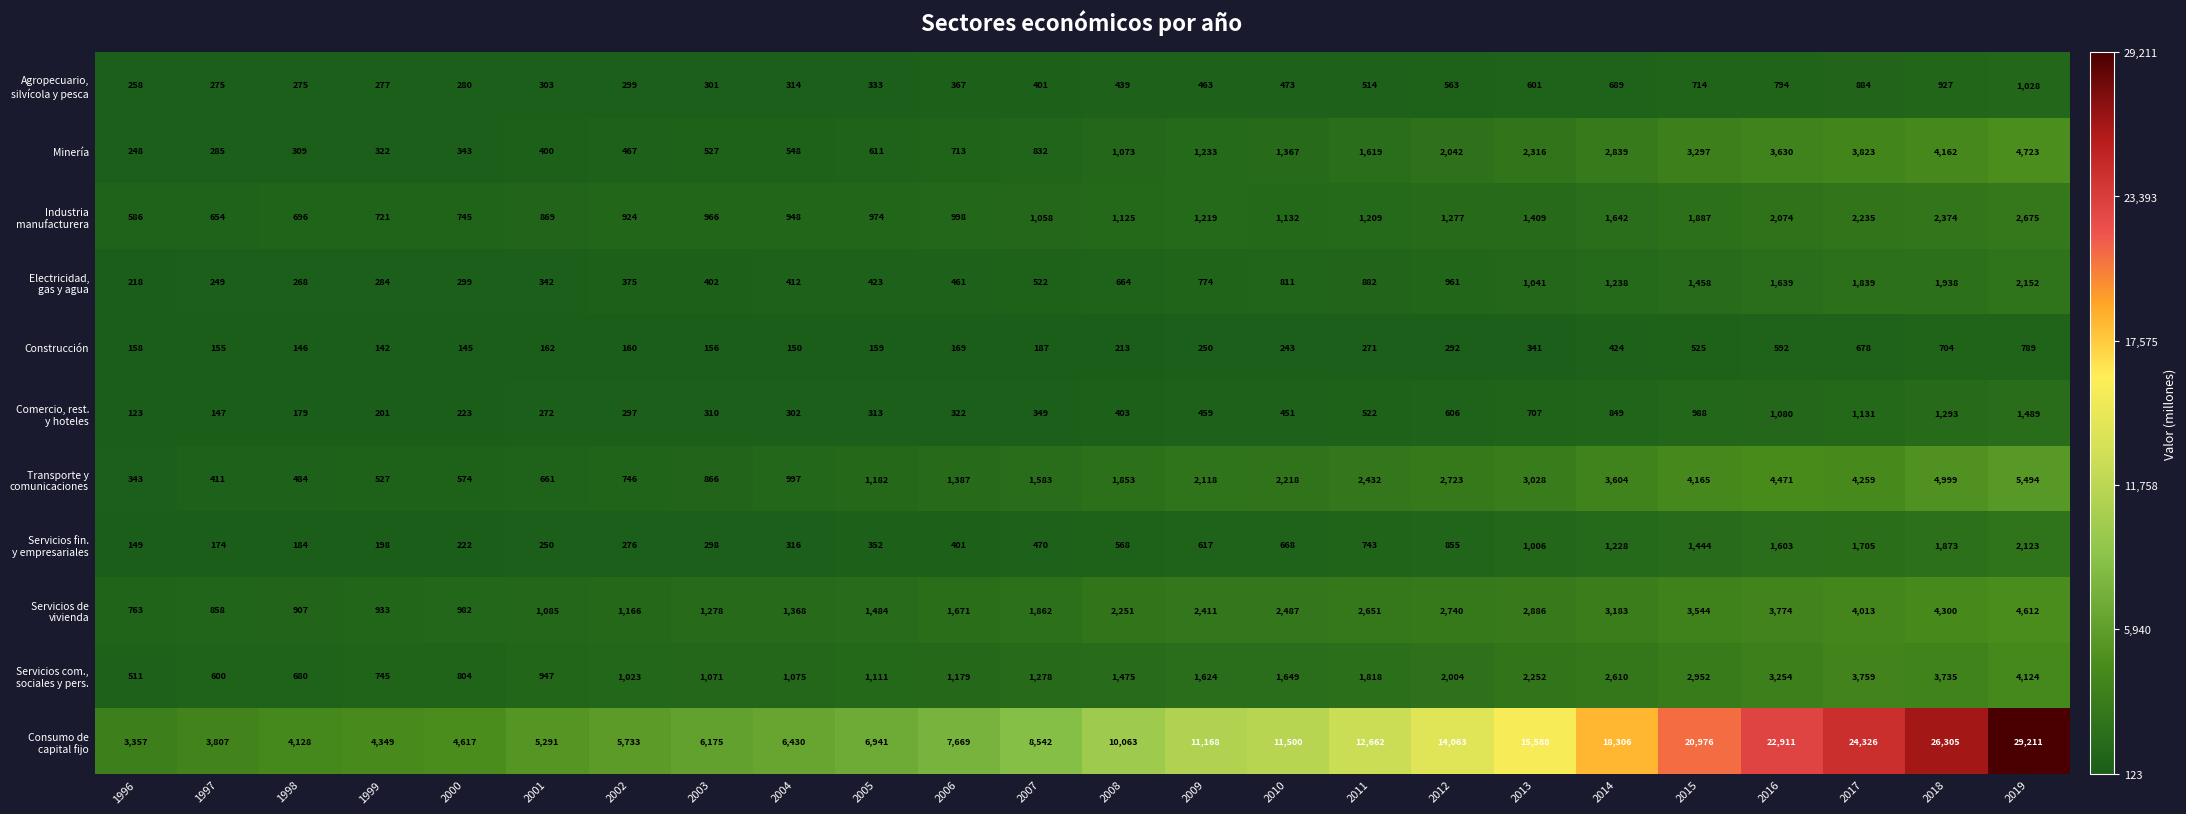

Which label corresponds to the smallest value in the chart?

1996